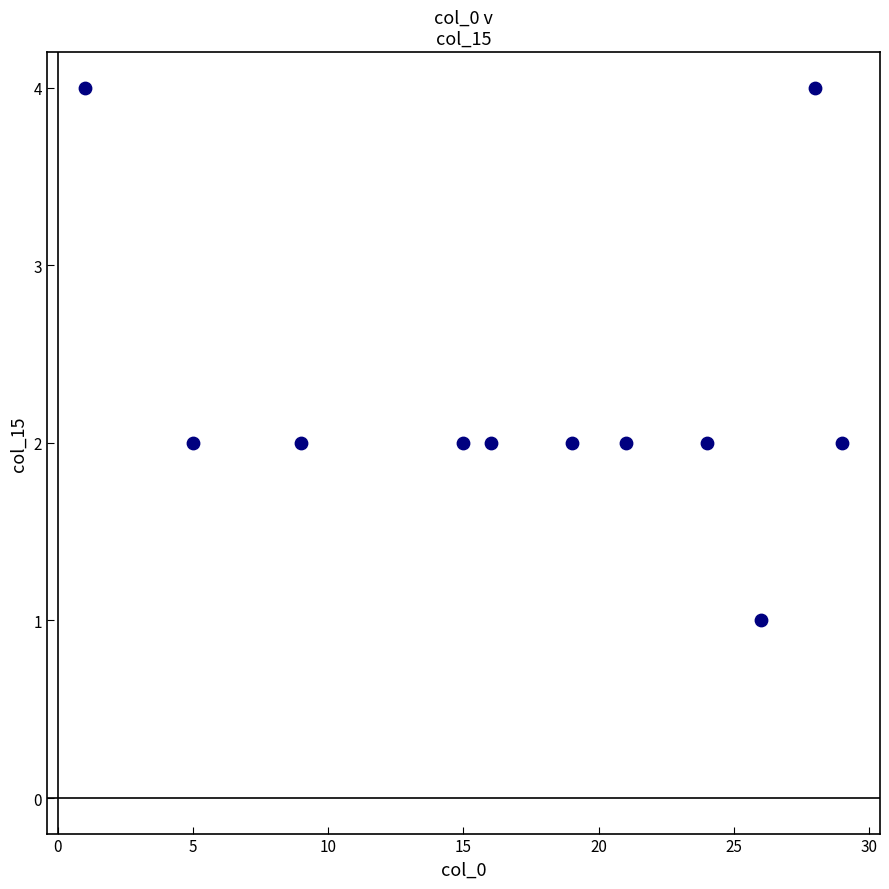

What is the range of X values (max minus min)?

28